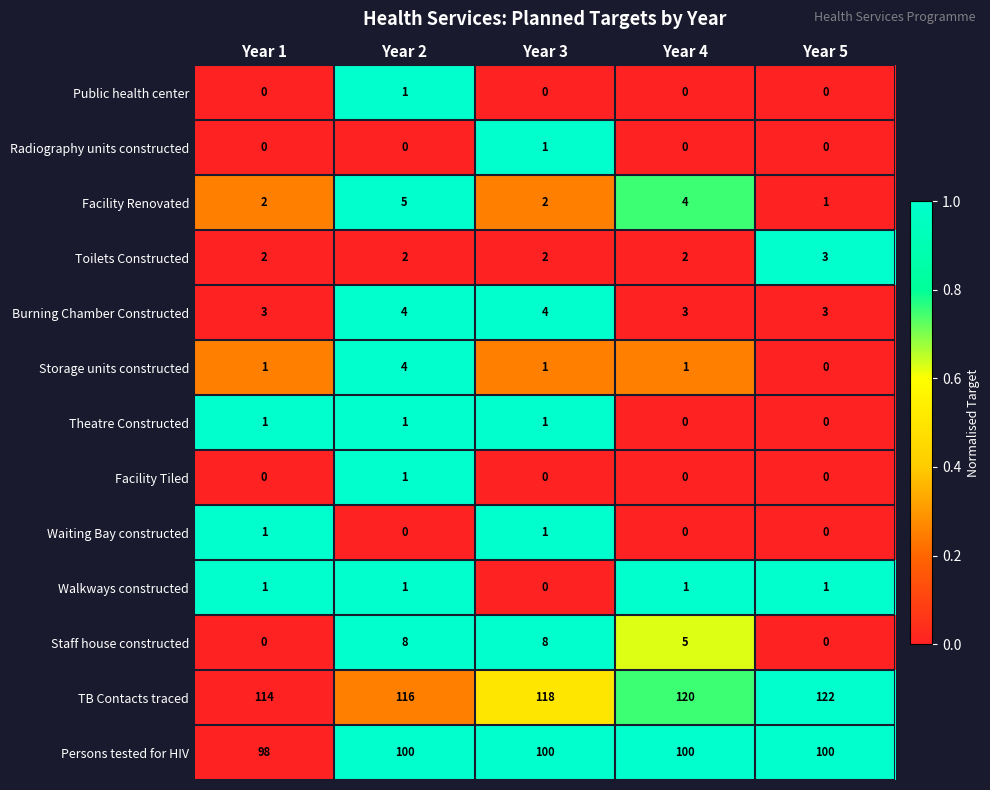

Between Year 2 and Year 5, which series saw the biggest shift?

Staff house constructed